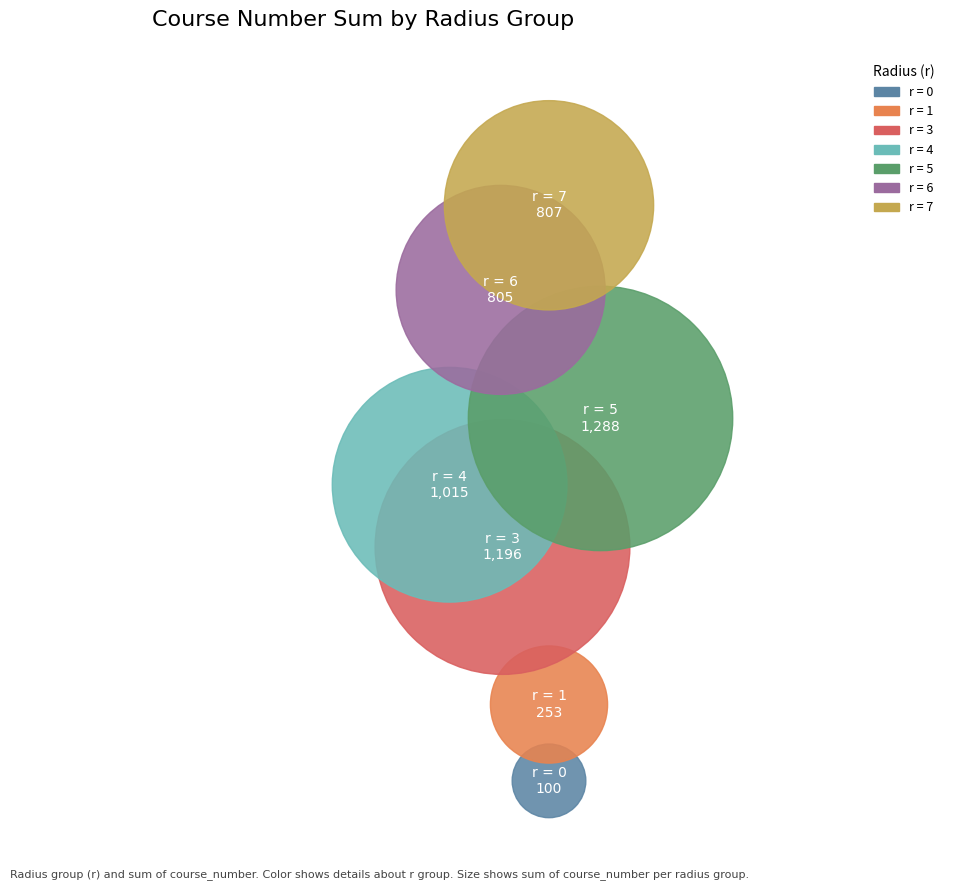

Does any single category account for the majority?

No